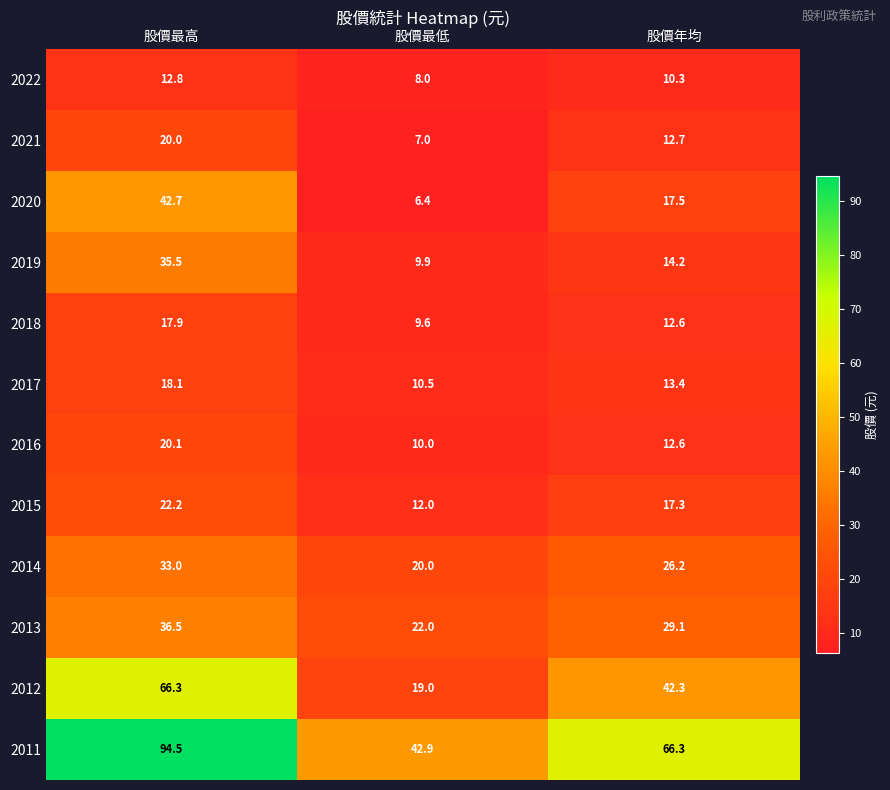

What is the difference between the 2012 values at 股價年均 and 股價最低?

23.3